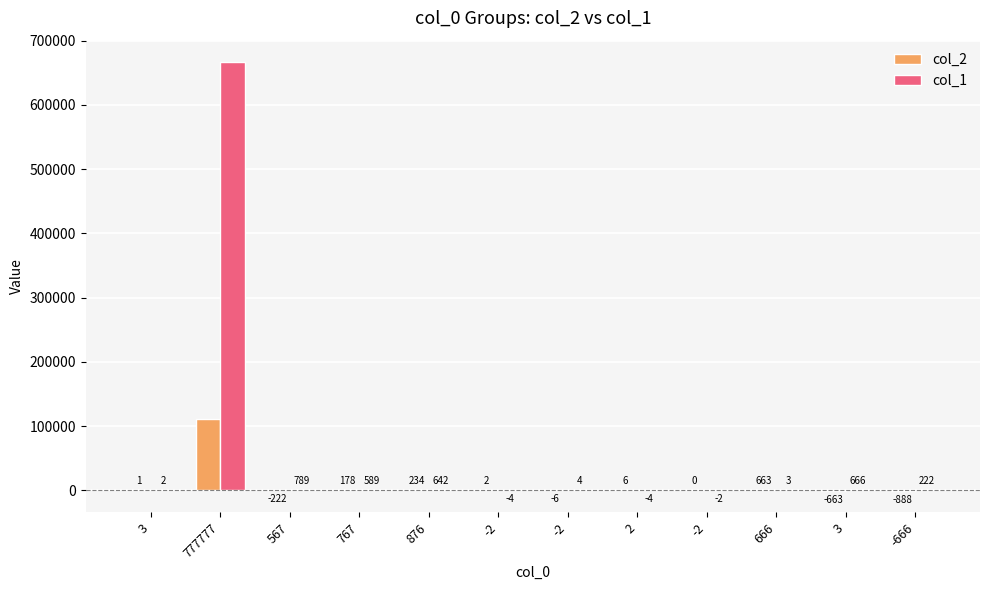

Which has a higher value, -2 or 666?

666